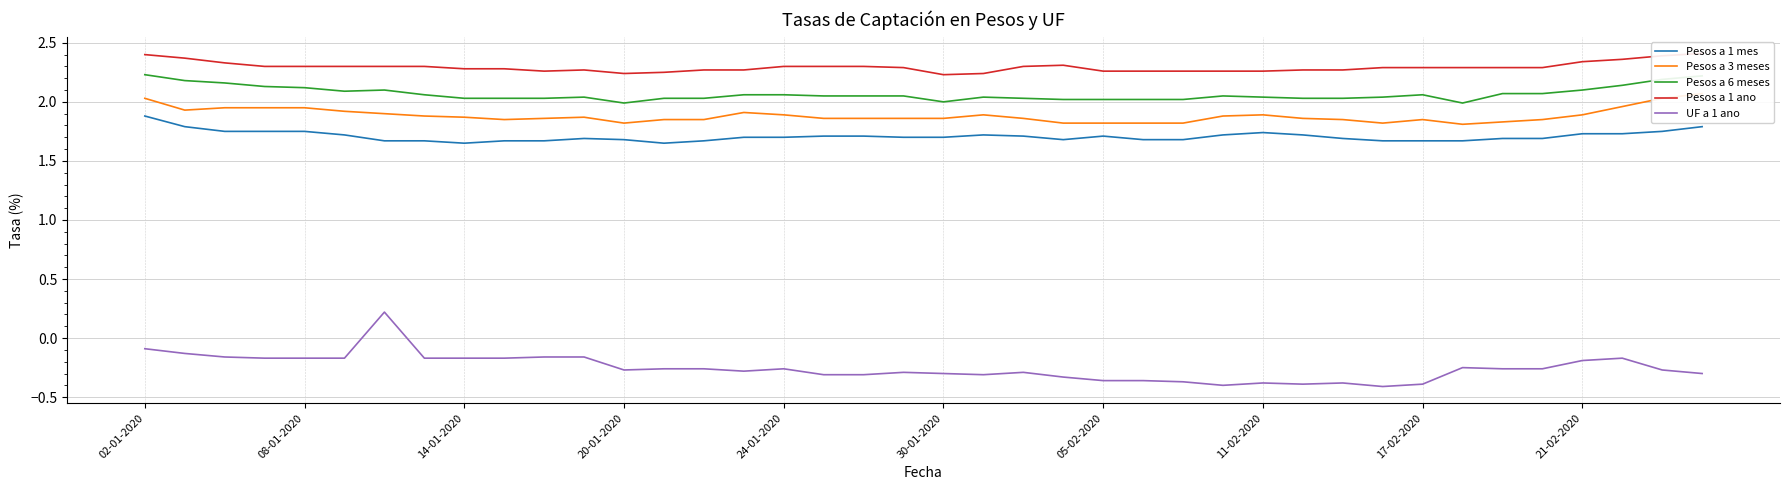

What is the highest value of the Pesos a 1 mes series?

1.9